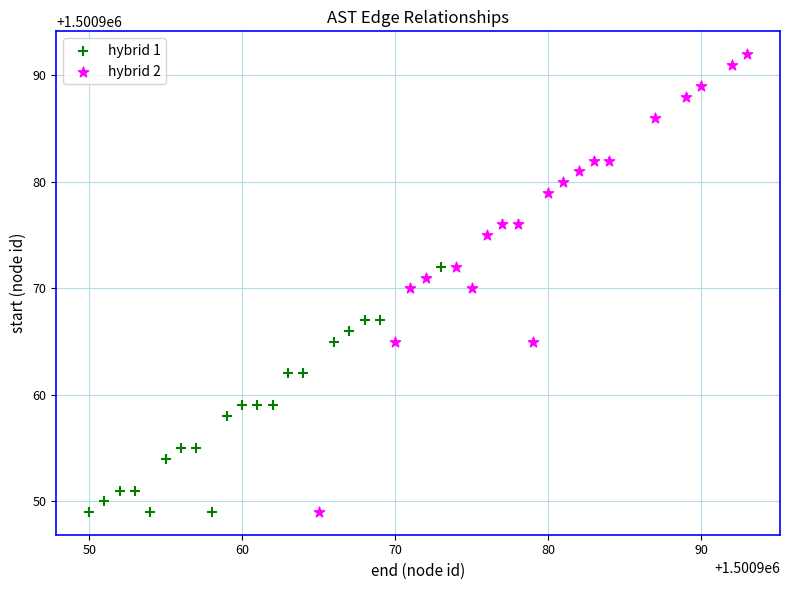

Which series has the largest Y range (max minus min)?

hybrid 2